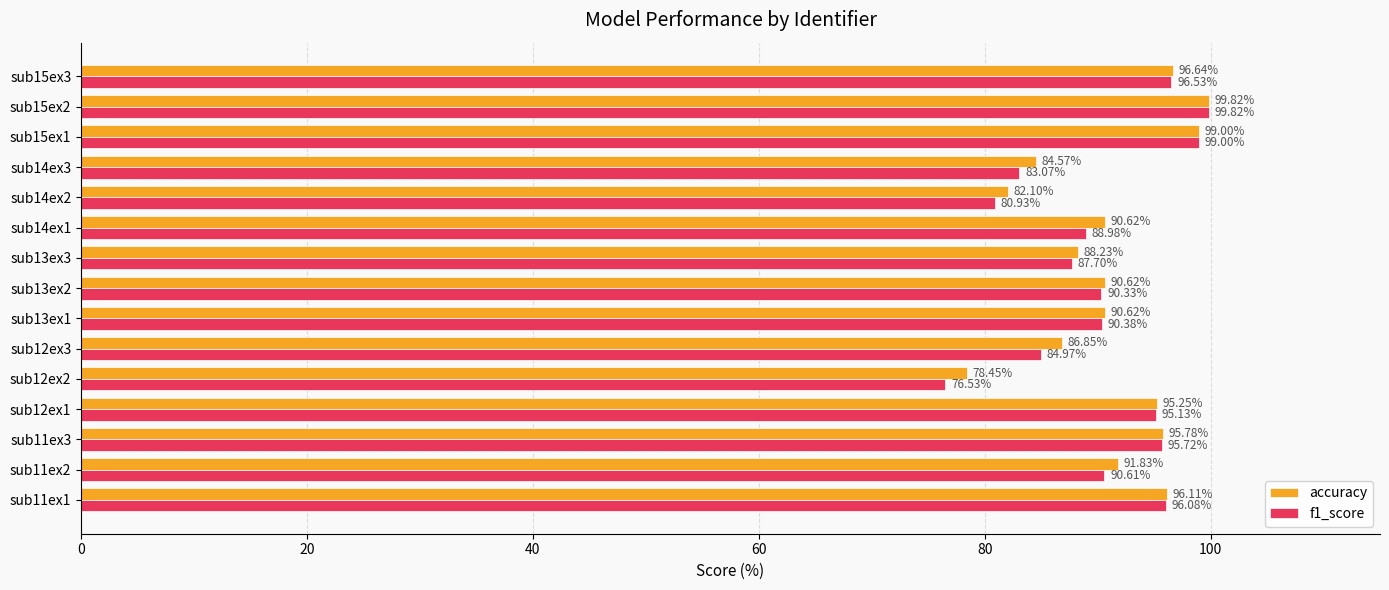

How many values in the f1_score series are below 90?

6